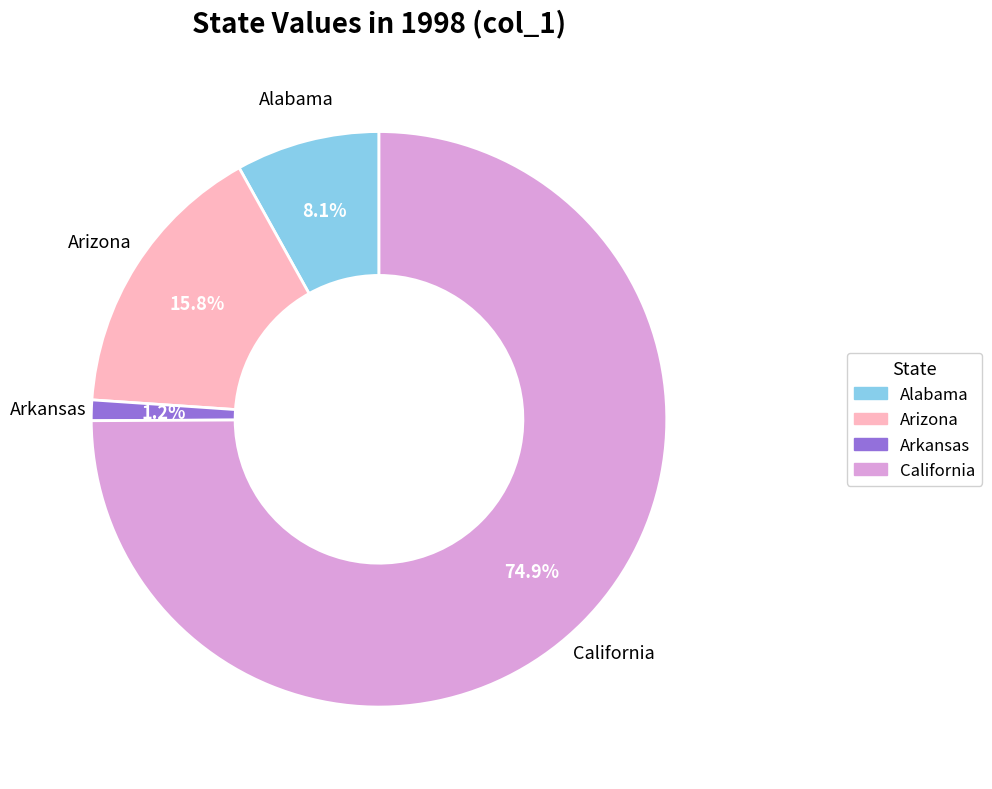

Between Arizona and Arkansas, which is larger?

Arizona